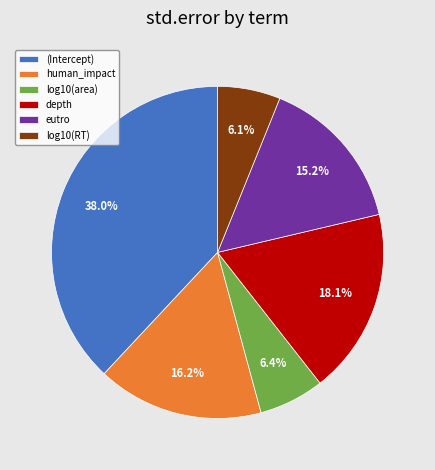

How many slices are in this pie chart?

6